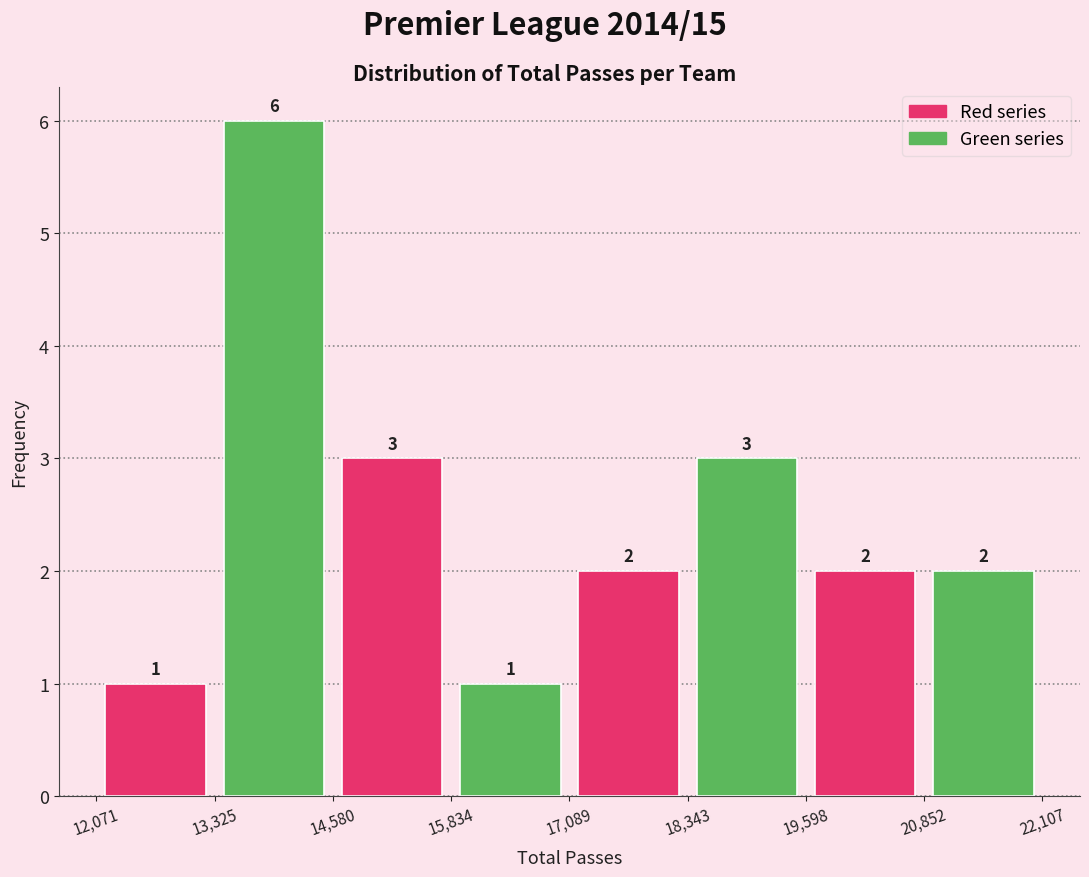

Reading left to right, transcribe all the data shown in this chart.

Red series: 1	3	2	2
Green series: 6	1	3	2